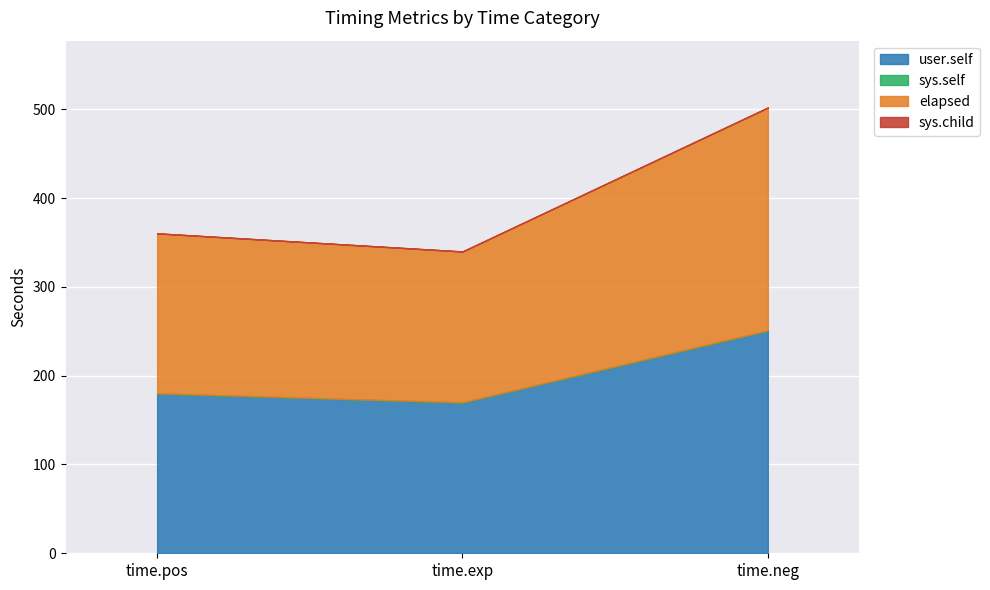

The user.self series shows 38.8 at time.exp. True or false?

False